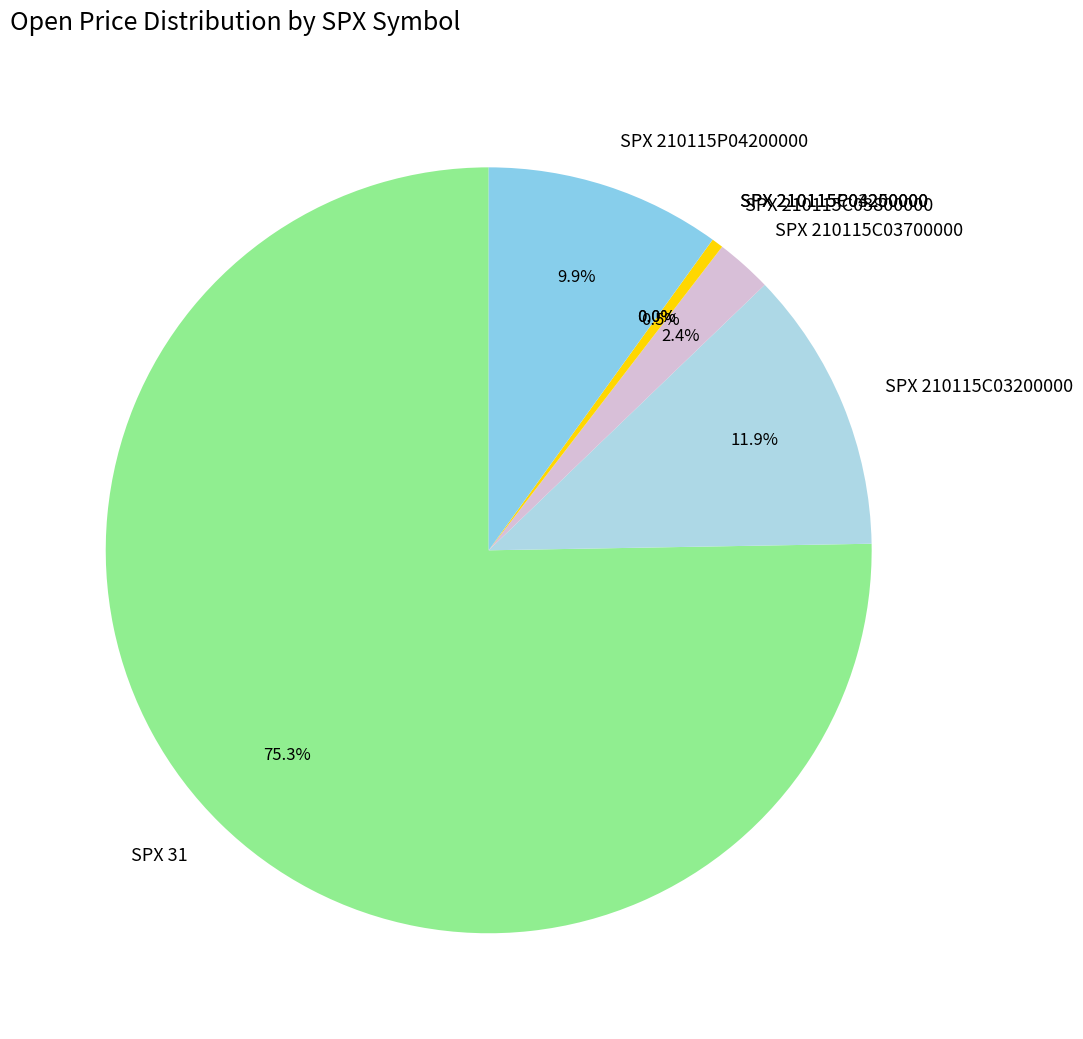

Is SPX 210115C03800000 the majority of the pie?

No